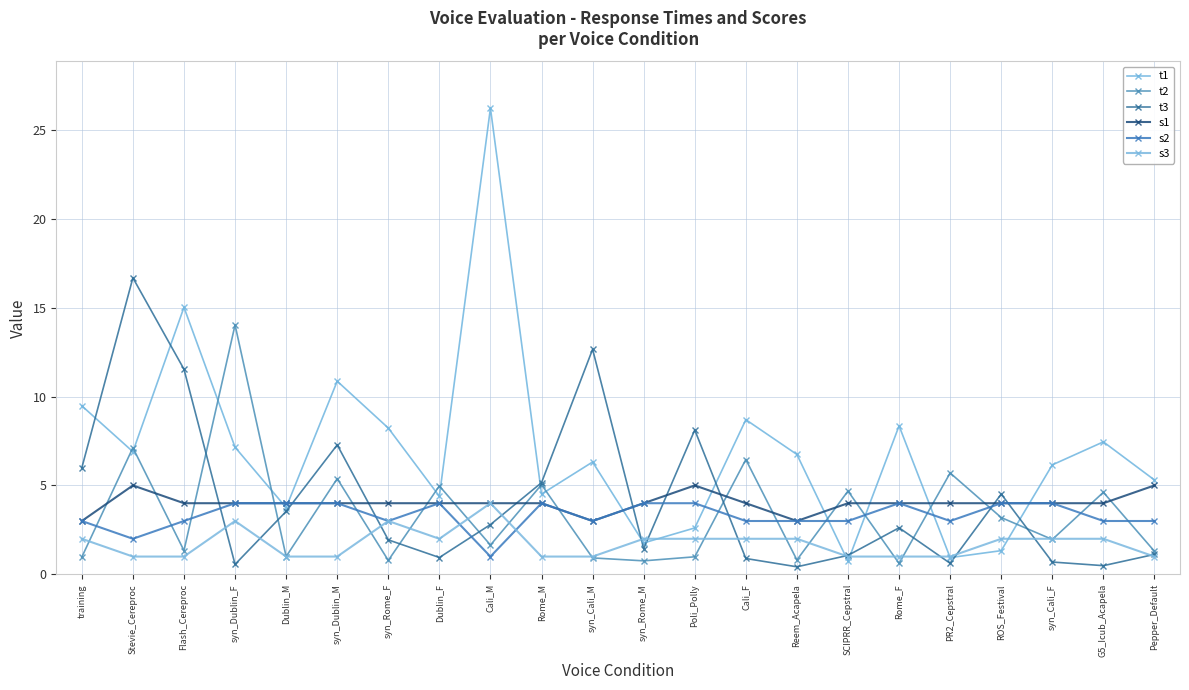

What is the spread (max minus min) of values at syn_Dublin_M?

9.9